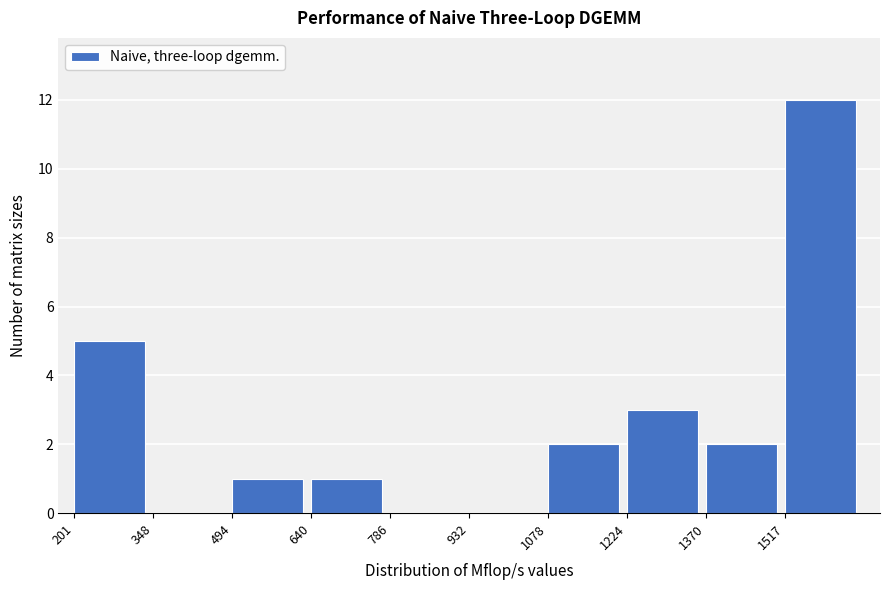

Reading left to right, list every bar in this chart as the range it spans on the x-axis followed by its height. Neither the bar edges nor the heights are printed on the chart, so give them approximately, as read against the axes.

200 to 340: 5
340 to 500: 0
500 to 640: 1
640 to 780: 1
780 to 940: 0
940 to 1080: 0
1080 to 1220: 2
1220 to 1380: 3
1380 to 1520: 2
1520 to 1660: 12